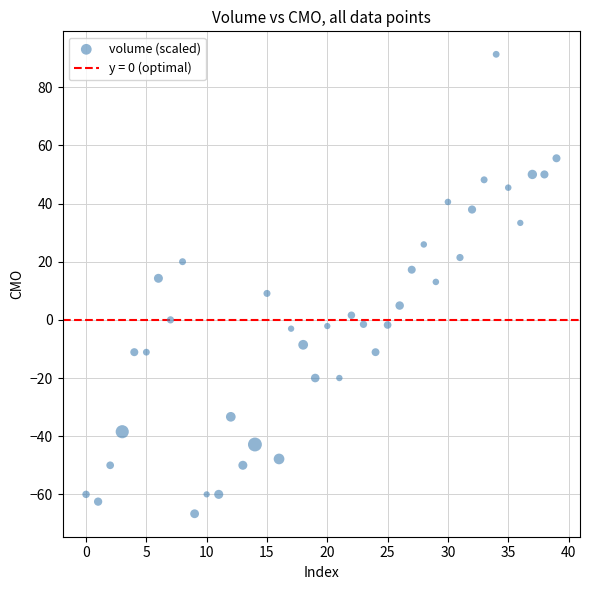

What is the range of Y values (max minus min)?

158.0